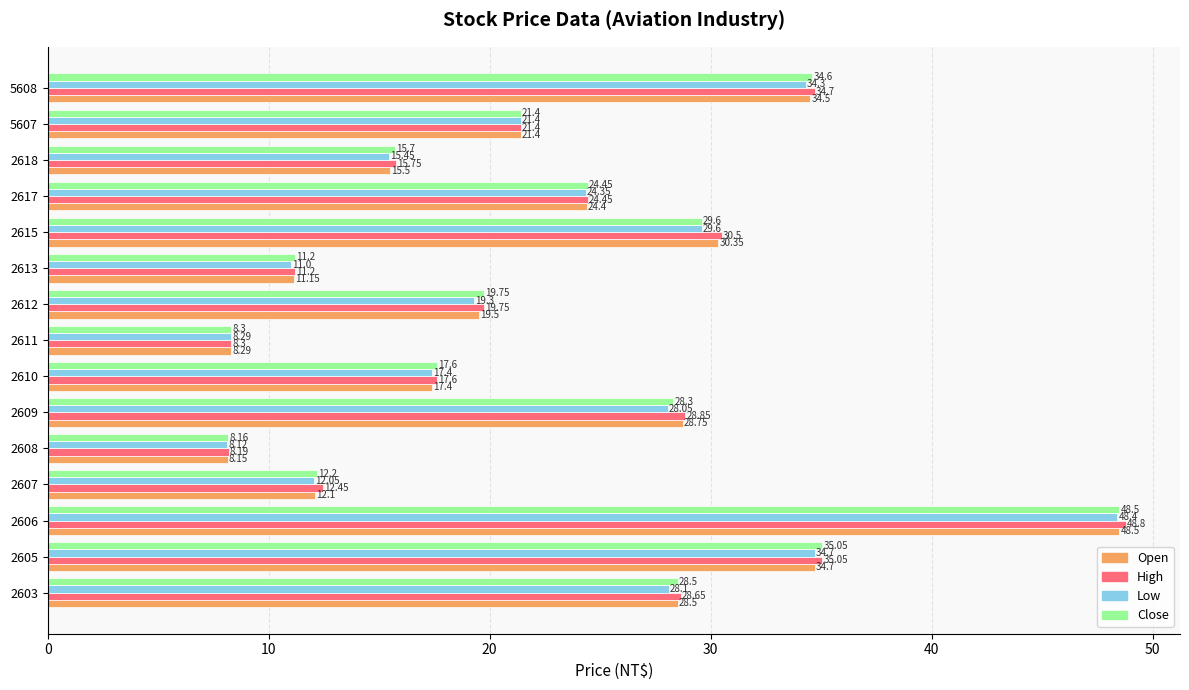

What is the total value across all series at 2610?

70.0